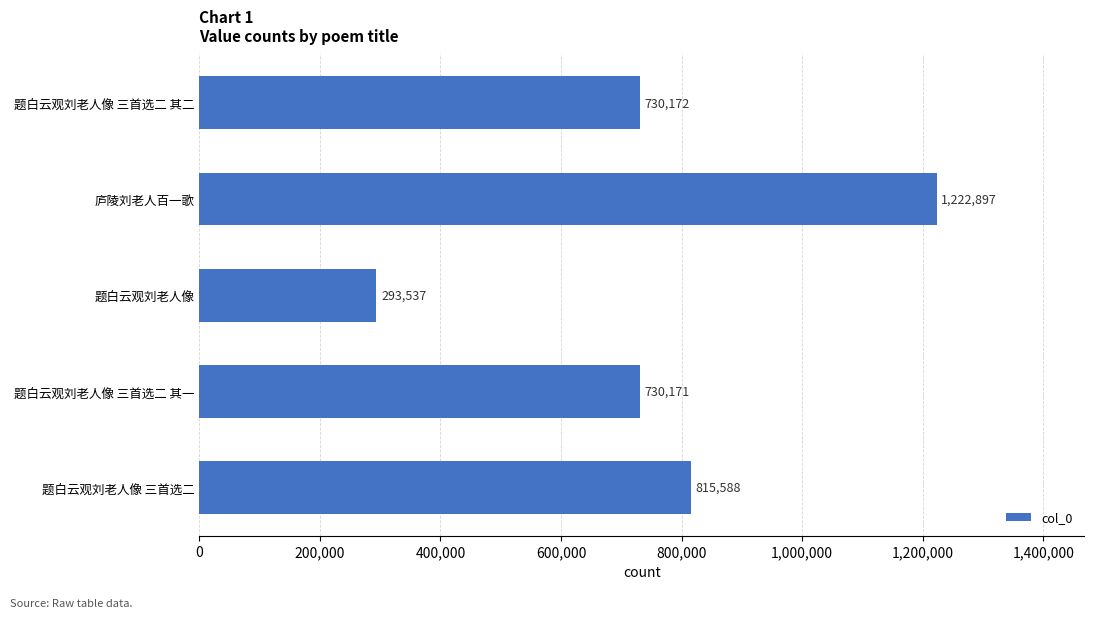

The chart shows a value of 1705775 at 庐陵刘老人百一歌. True or false?

False